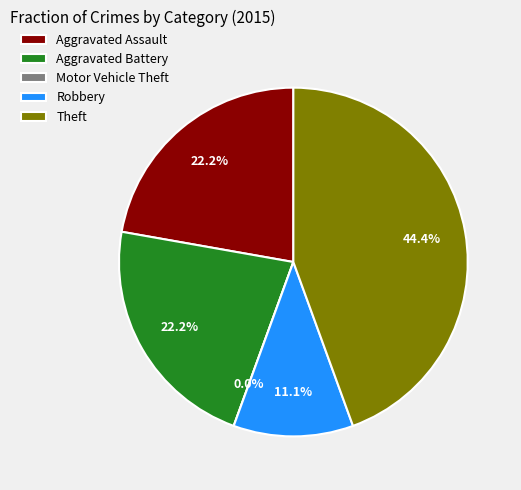

Does any single category account for the majority?

No